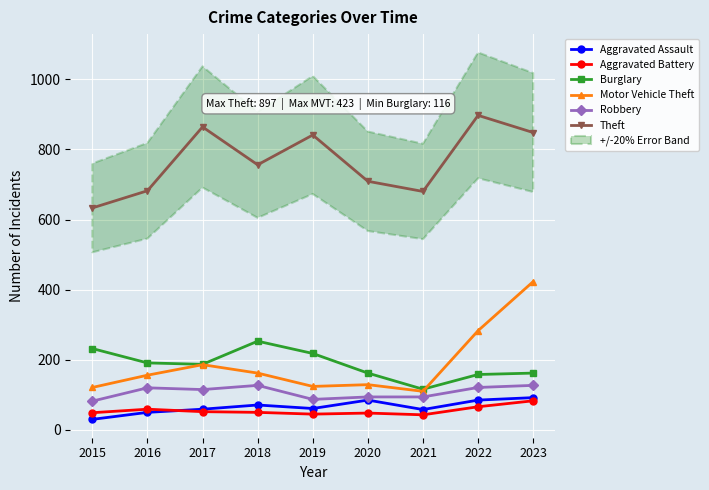

True or false: Aggravated Assault has a value of 58 at 2021.

True